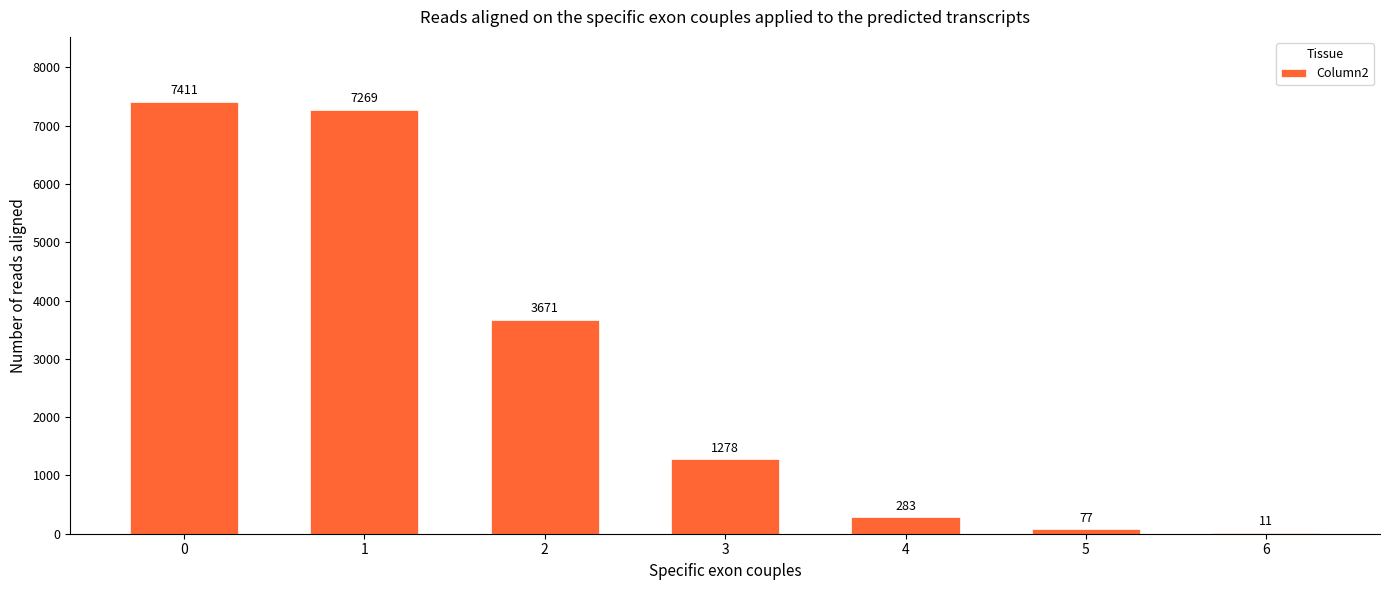

The value at 6 is 11. True or false?

True